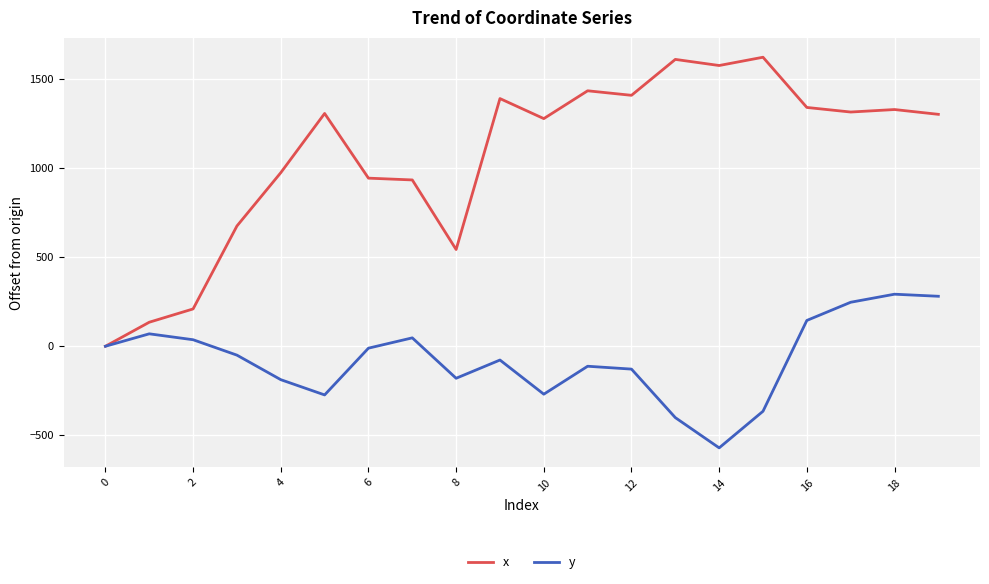

Rank the series by their maximum value, from highest to lowest.

x, y